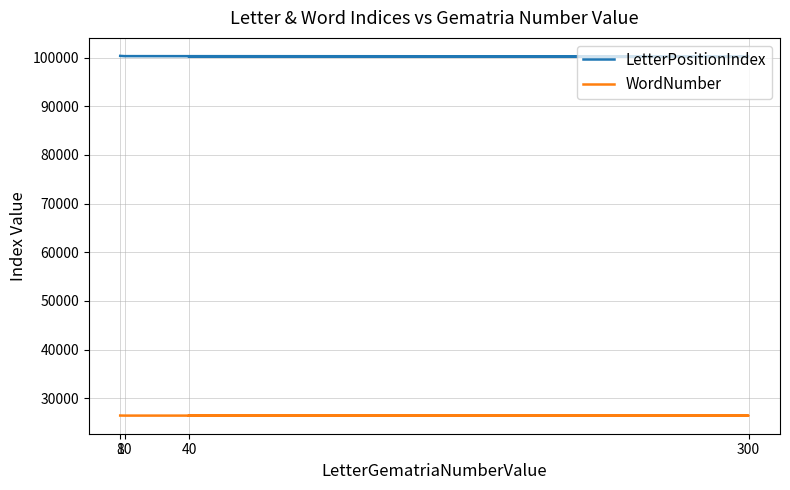

Which category has the lowest value across all series?

40